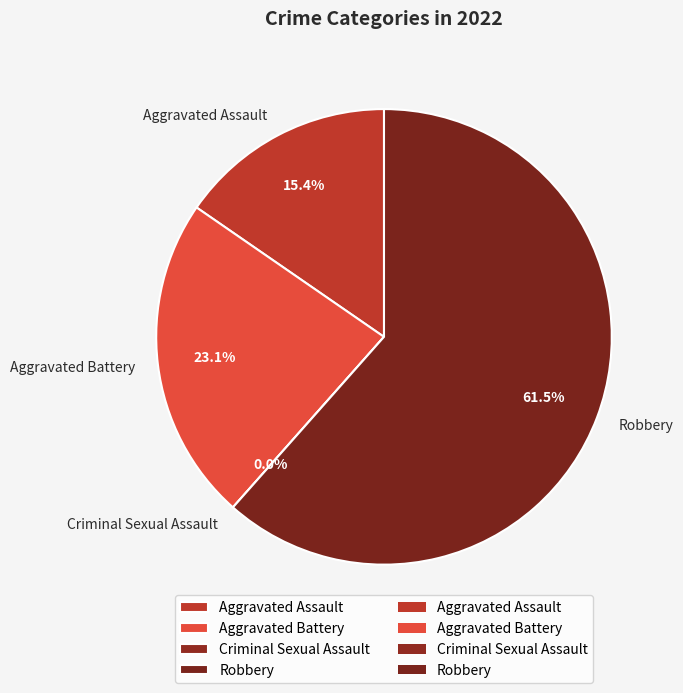

Is there any slice that represents more than half of the pie?

Yes